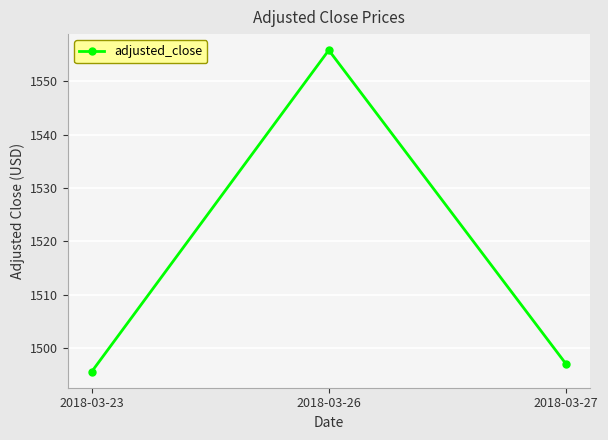

What is the greatest value displayed?

1555.9